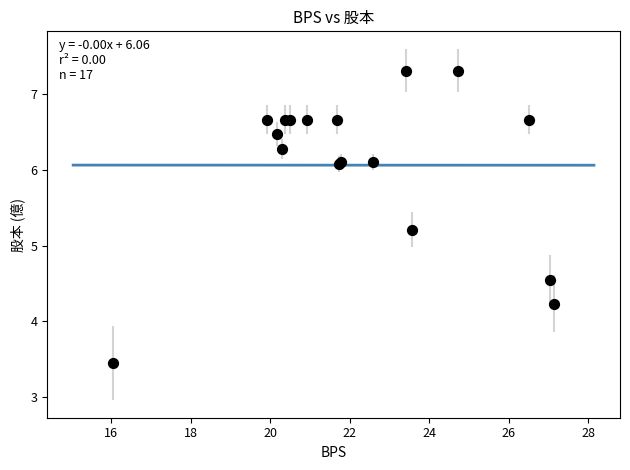

What Y value in the scatter plot is closest to 5?

5.2